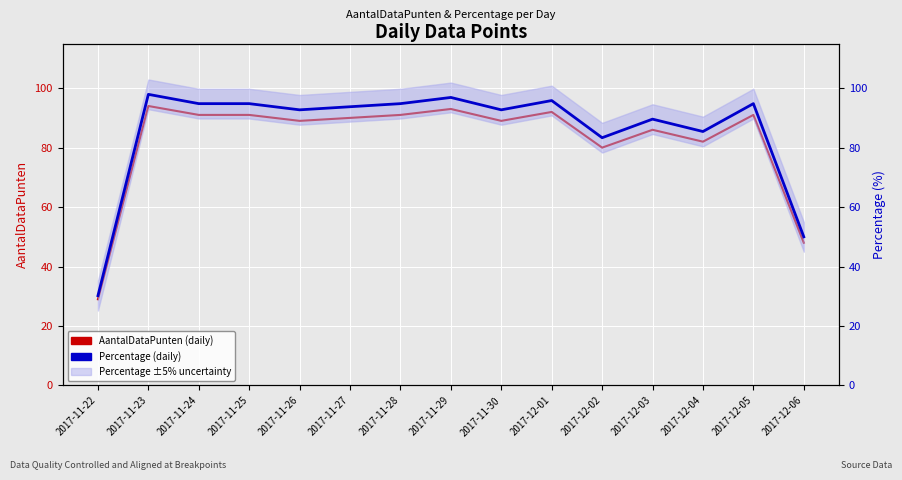

At how many categories does at least one series exceed 53?

13